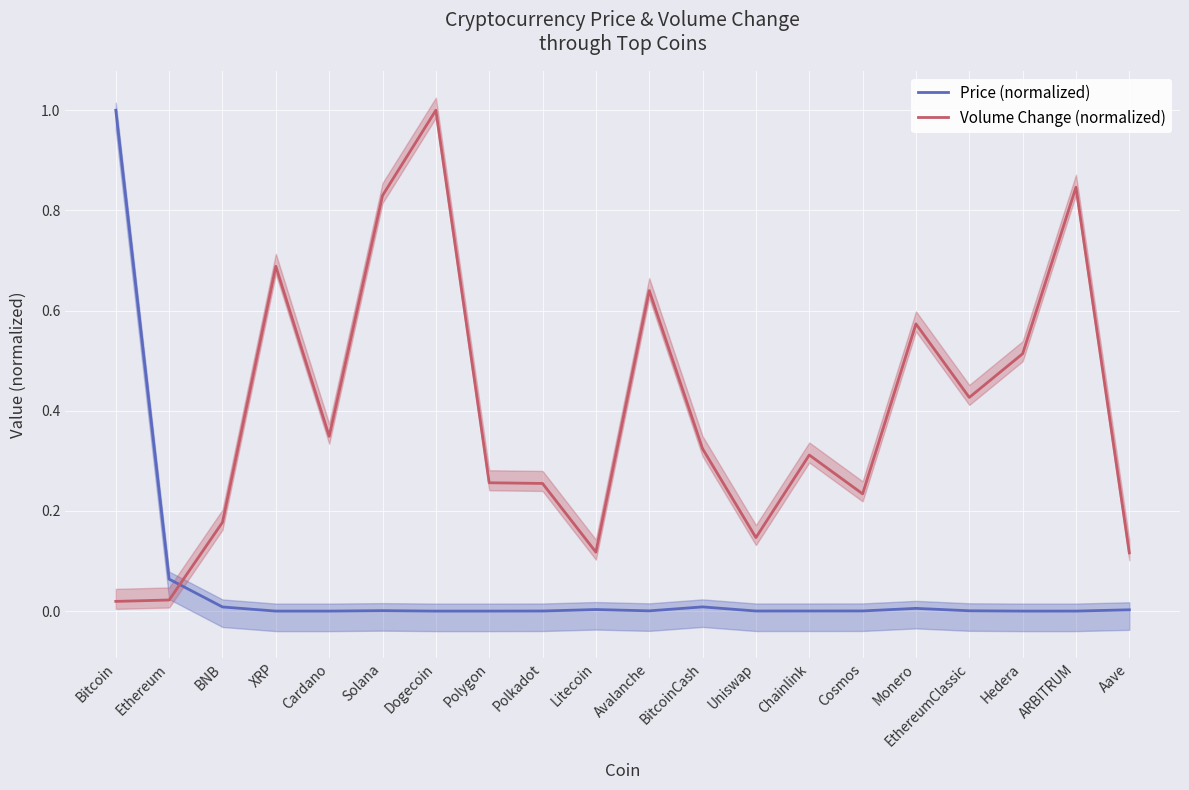

Which category has the highest value in the Price (normalized) series?

Bitcoin